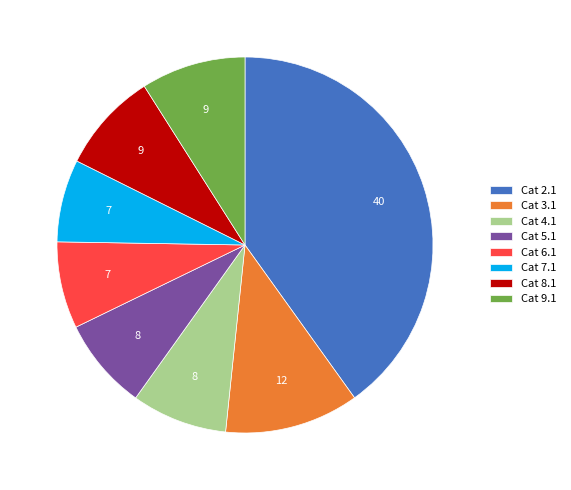

What is the largest slice in the pie chart?

Cat 2.1